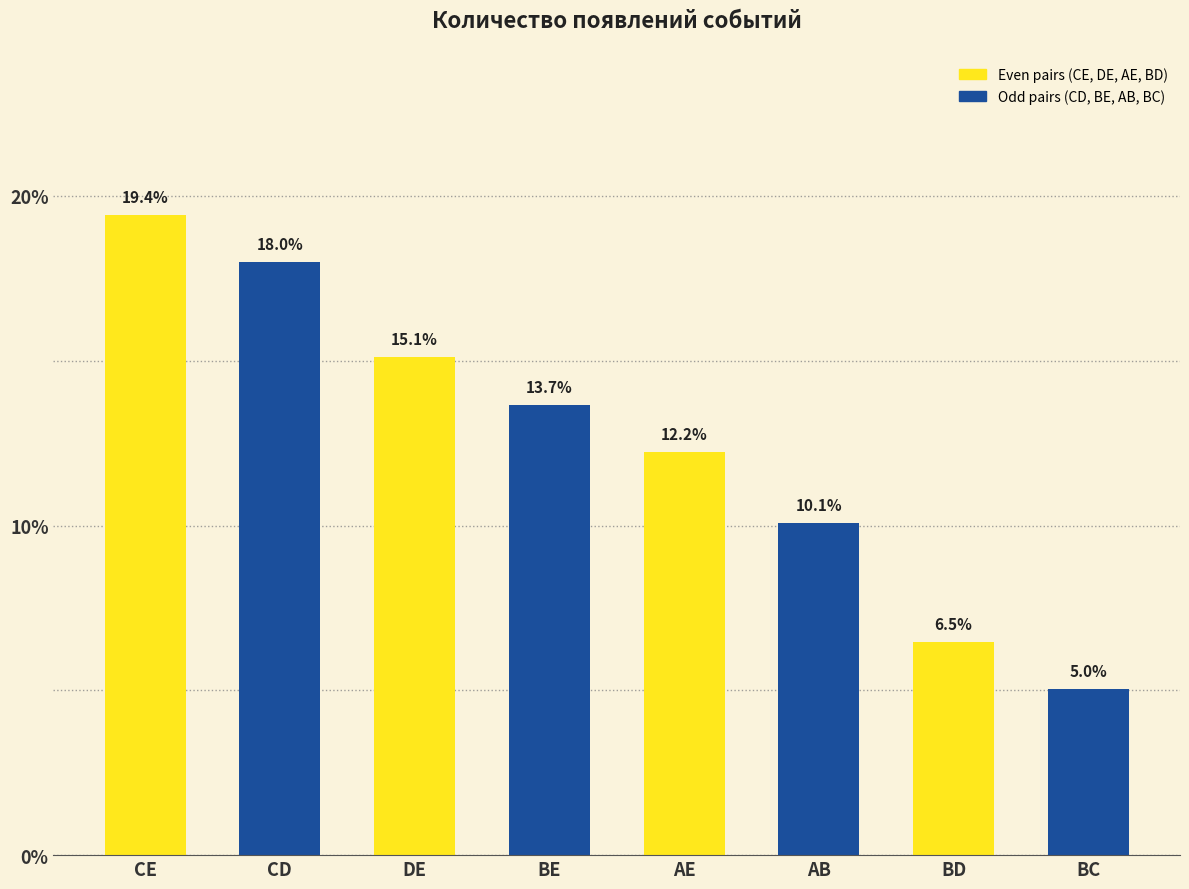

What is the difference between the highest and lowest values at DE?

1.4